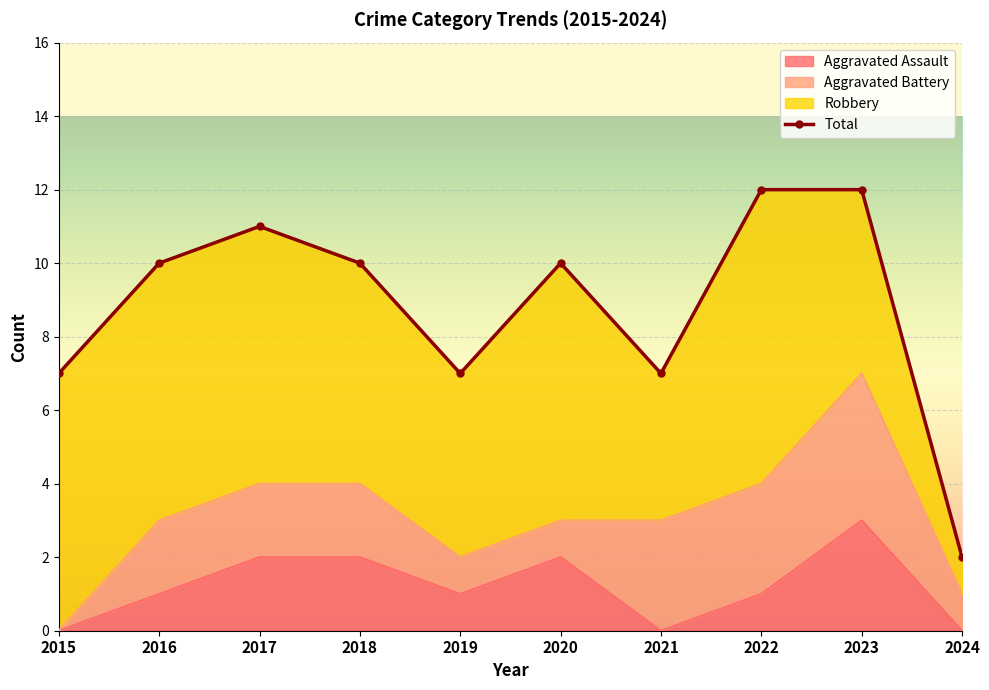

How many values are below 10?

4